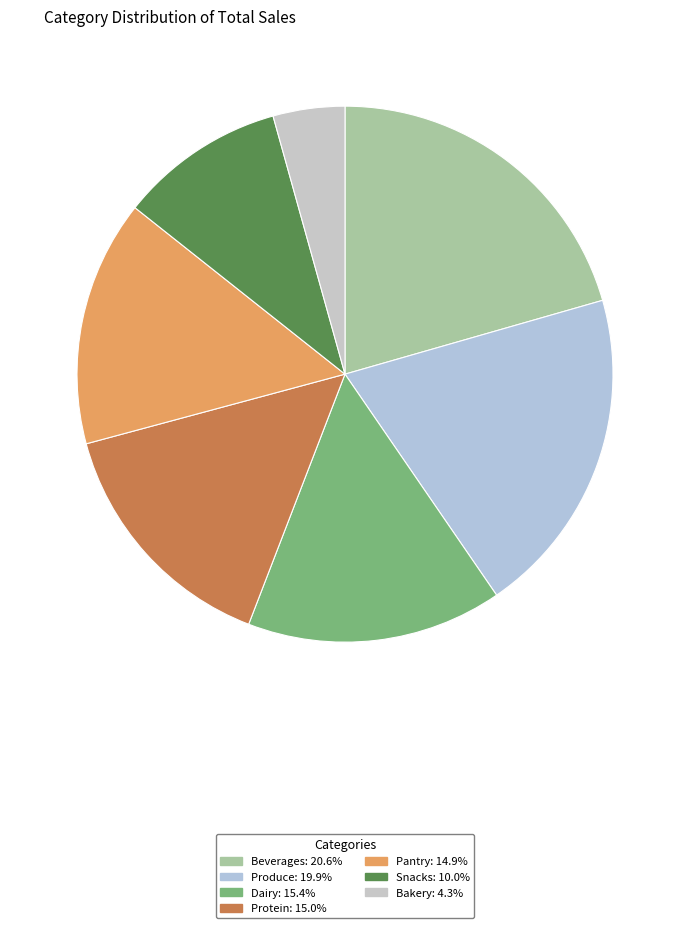

Count the number of slices in the pie.

7